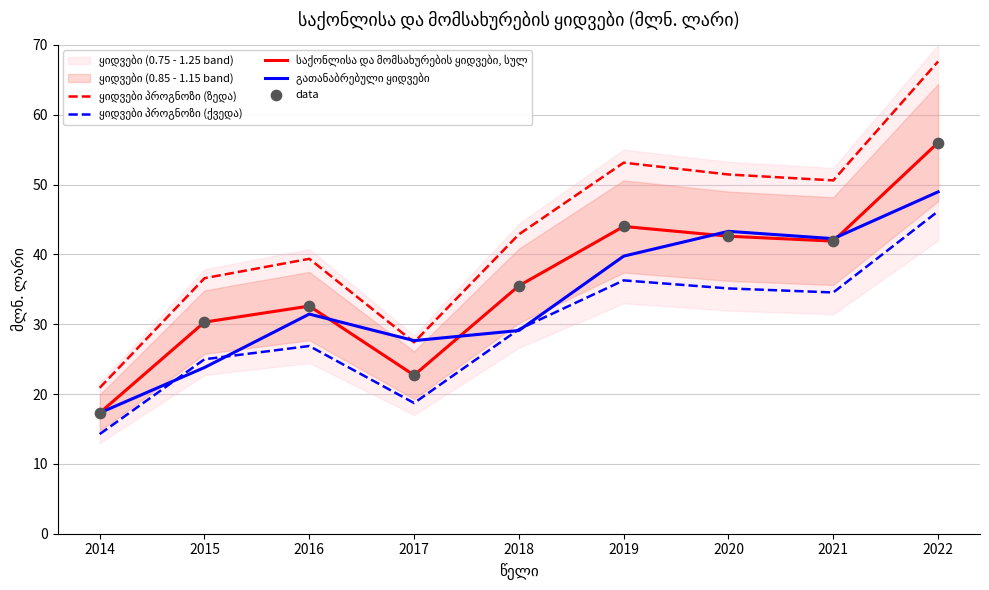

What are all the series names shown in the legend?

ყიდვები პროგნოზი (ზედა), ყიდვები პროგნოზი (ქვედა), საქონლისა და მომსახურების ყიდვები, სულ, გათანაბრებული ყიდვები, data